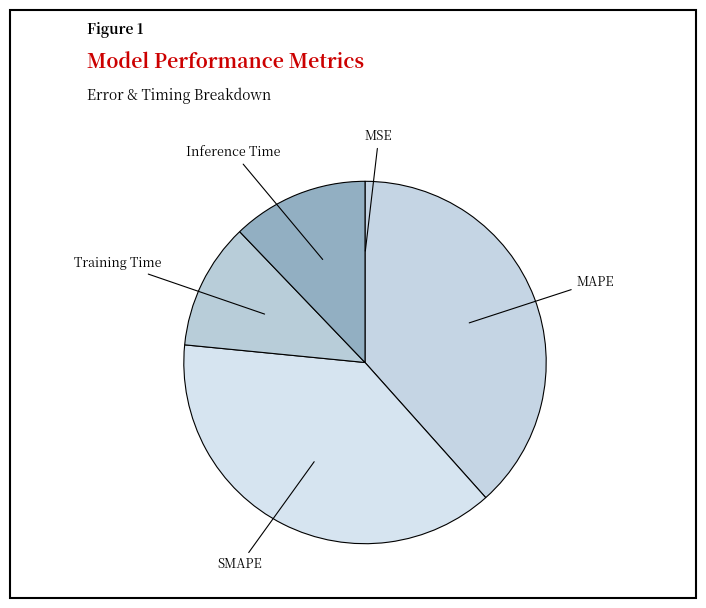

How many slices are in this pie chart?

5